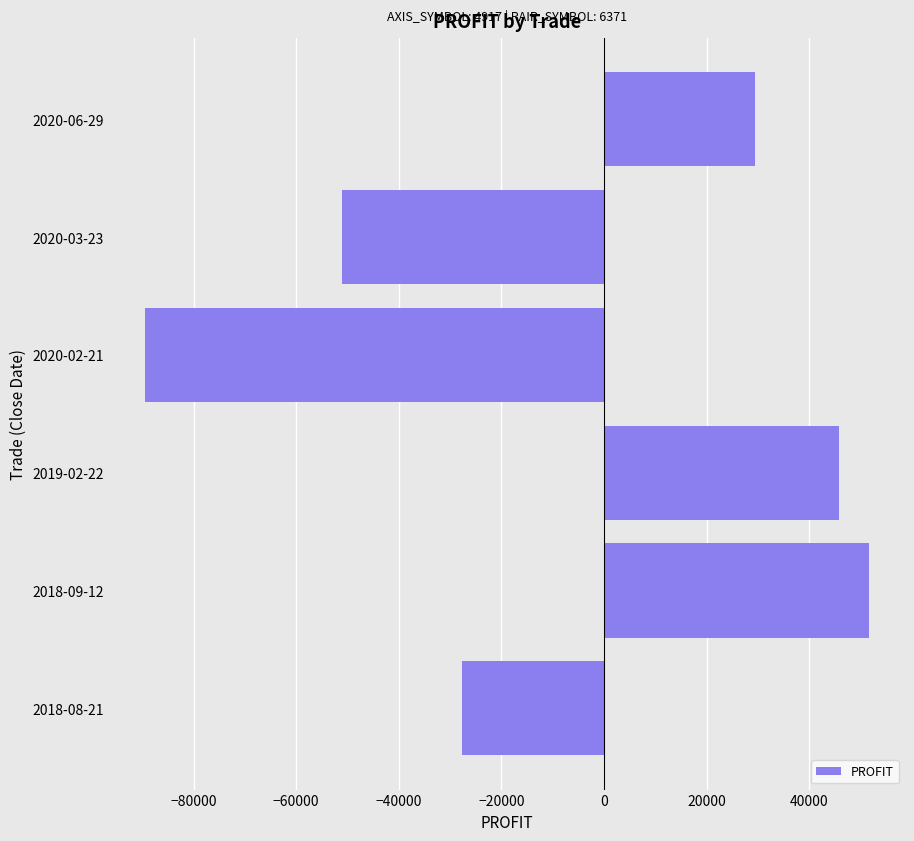

Reading bottom to top, transcribe all the data shown in this chart.

2018-08-21=-27651	2018-09-12=51605	2019-02-22=45766	2020-02-21=-89437	2020-03-23=-51049	2020-06-29=29418